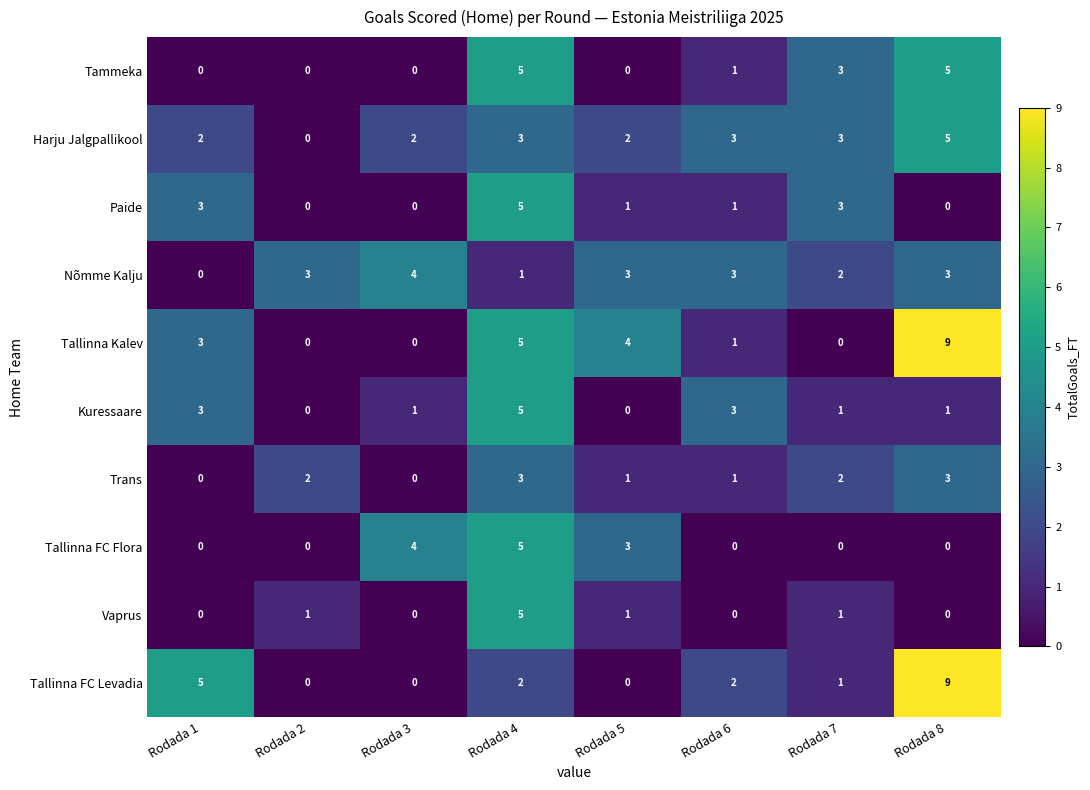

The value of Nõmme Kalju at Rodada 3 is 4. True or false?

True